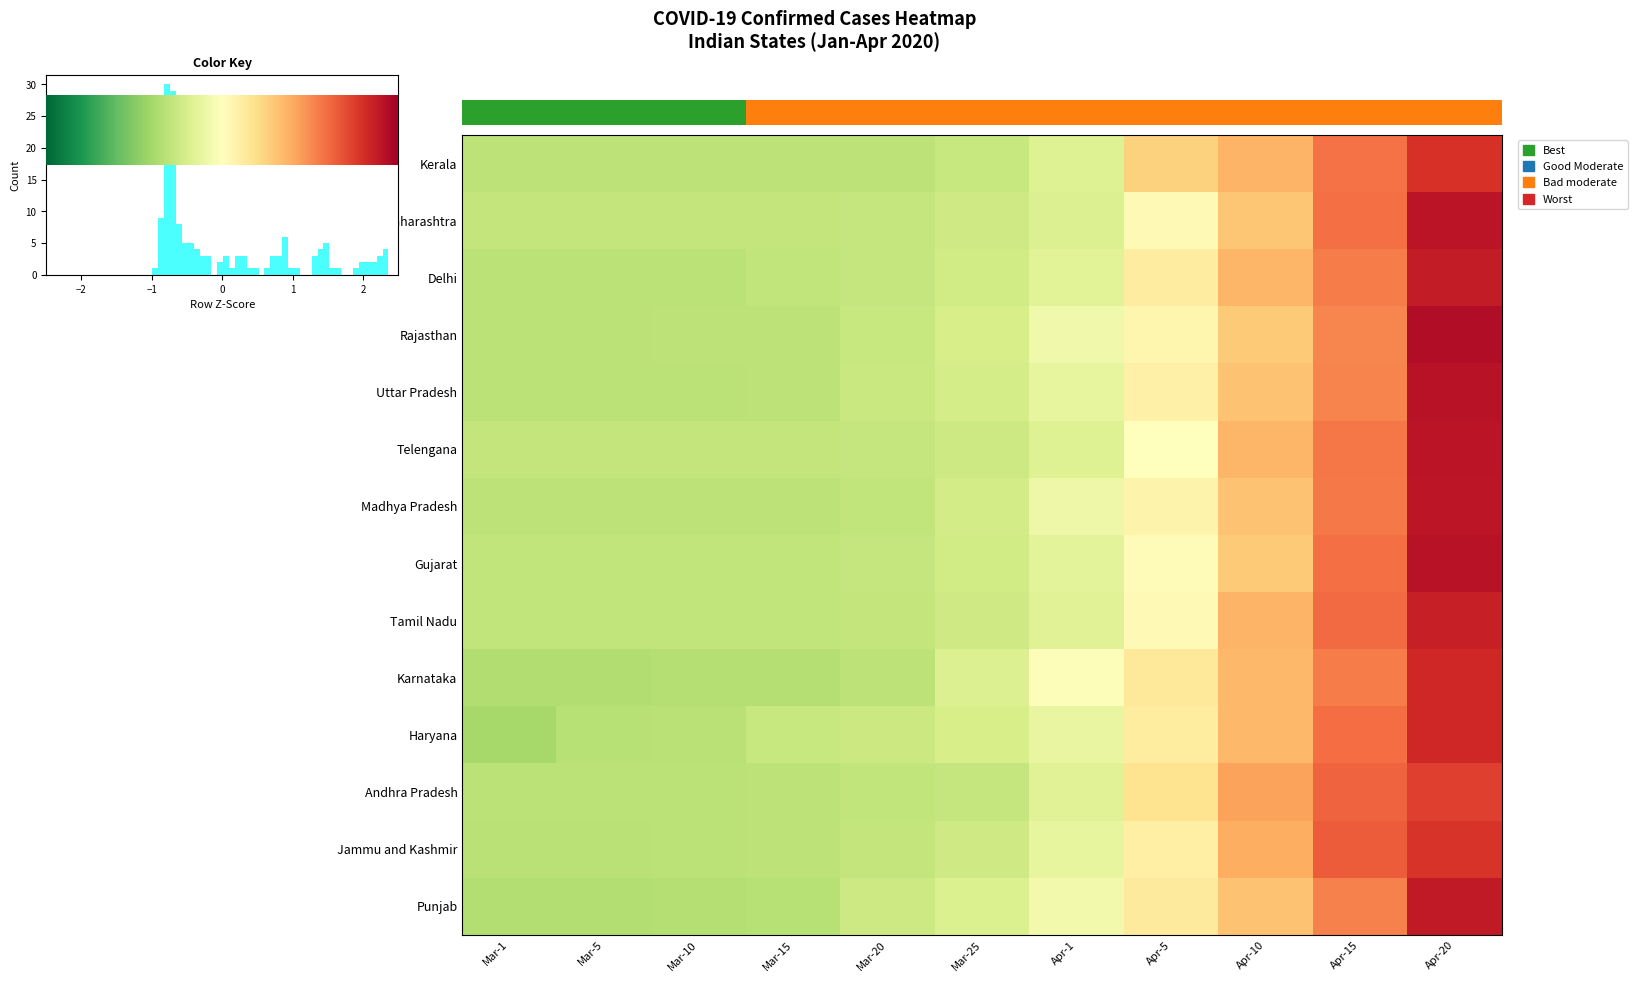

How many series are shown in this chart?

14